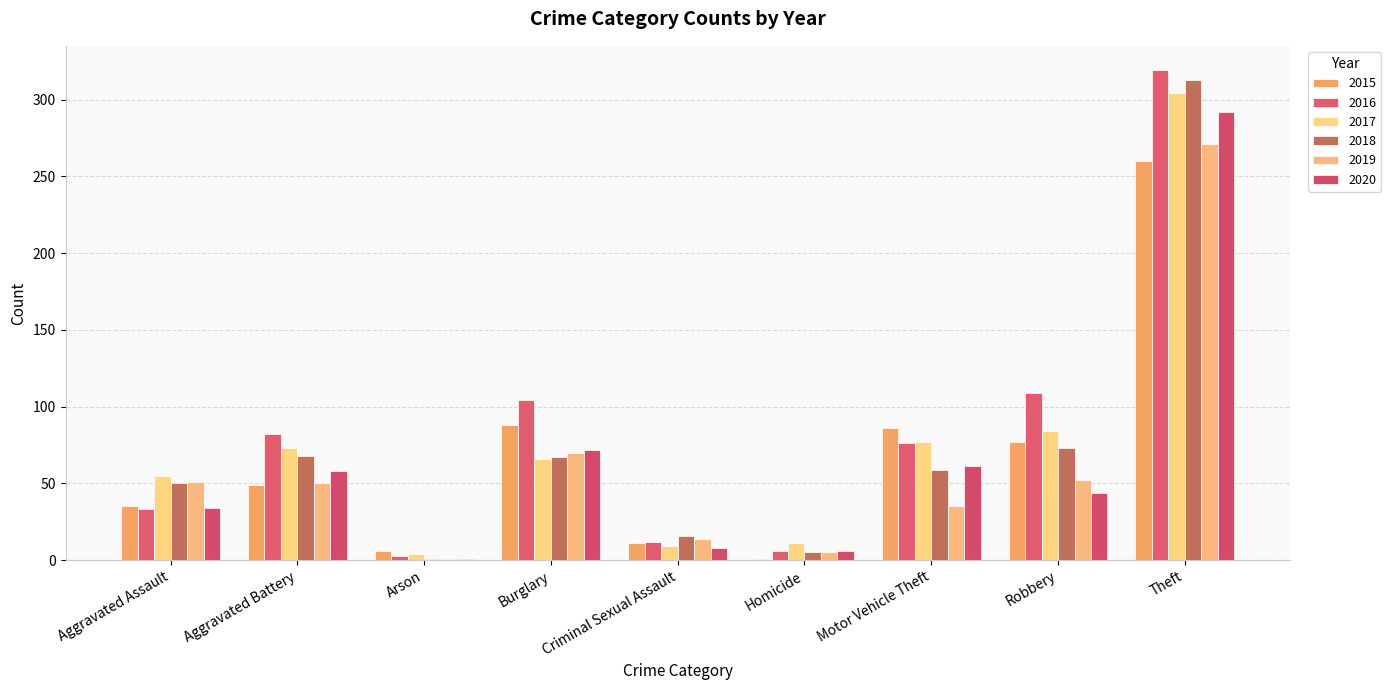

What is the label of the 4th bar from the left?

Burglary